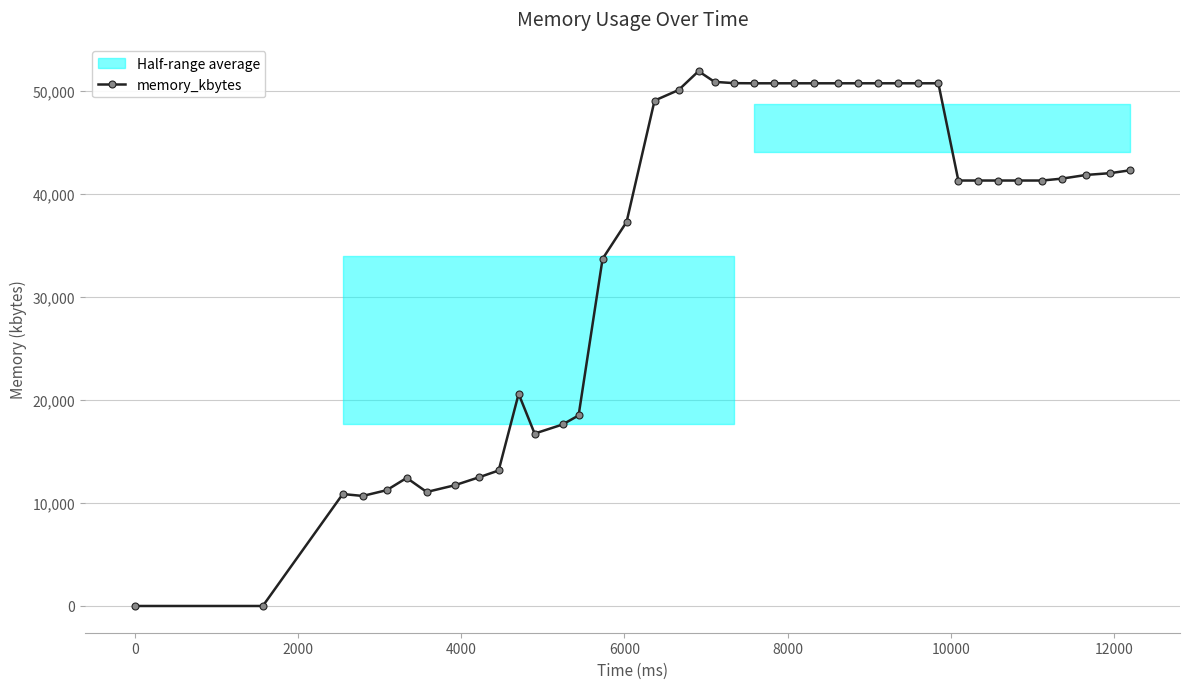

How many lines are shown in the chart?

1